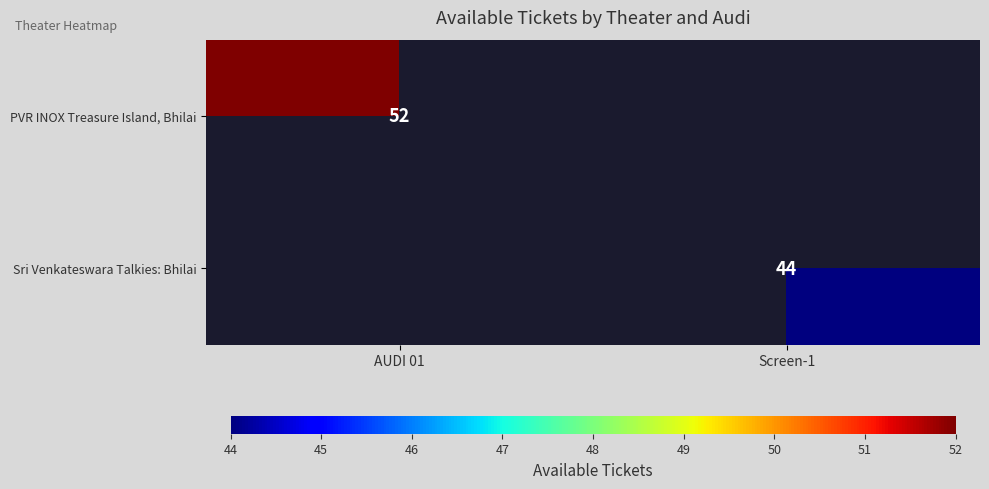

What is the minimum value shown in the chart?

44.0